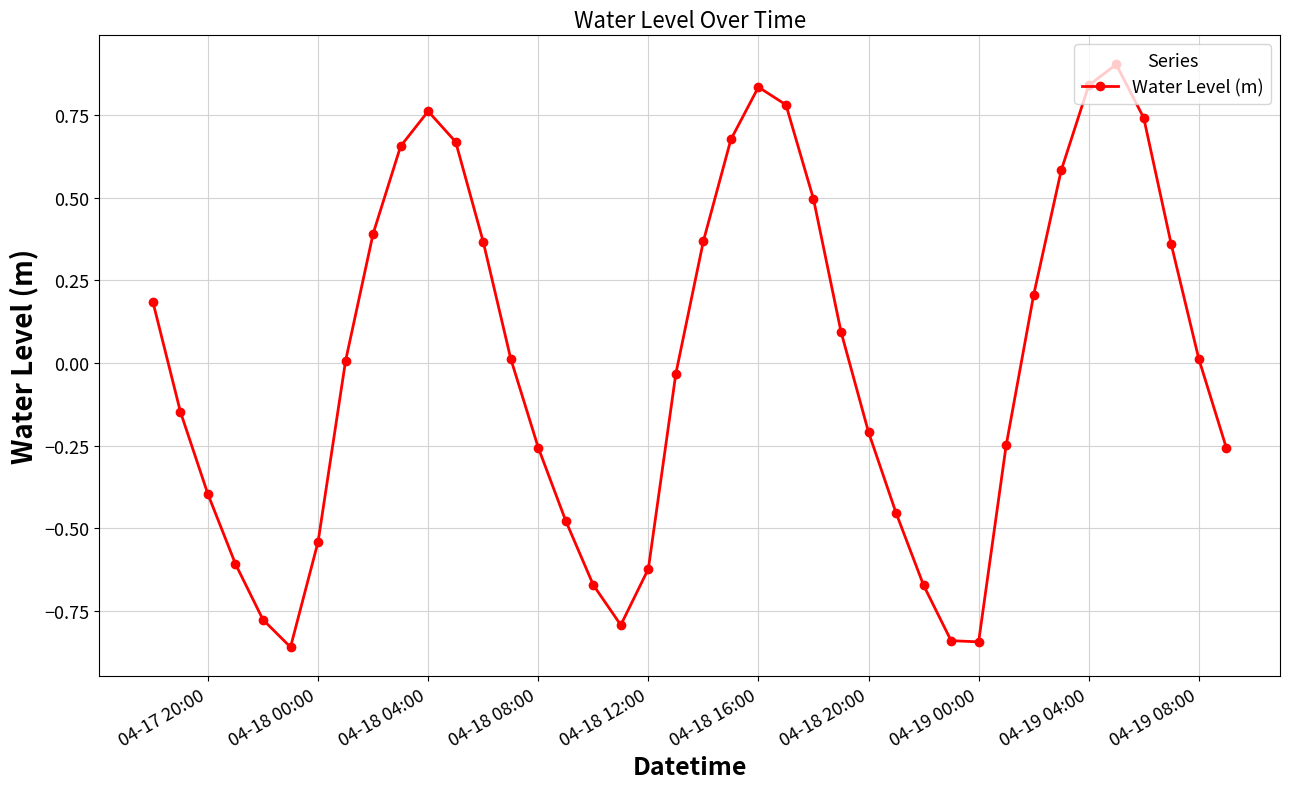

True or false: there are more than 1 points higher than both neighbors.

True